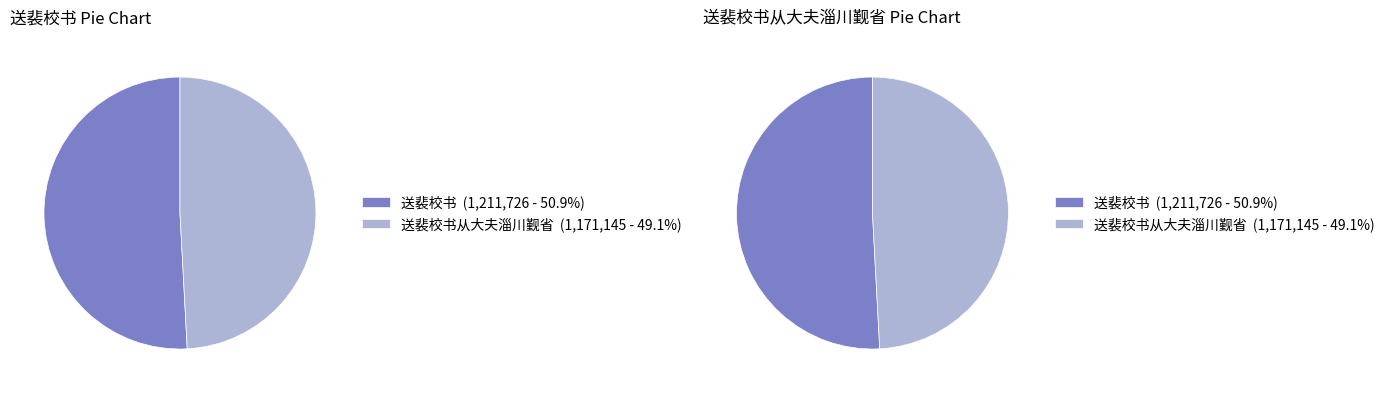

Which has a higher value, 送裴校书从大夫淄川觐省 or 送裴校书?

送裴校书